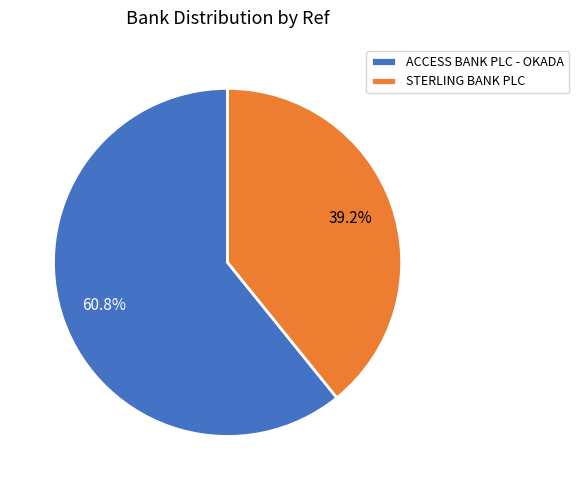

True or false: STERLING BANK PLC accounts for 39% of the total.

True